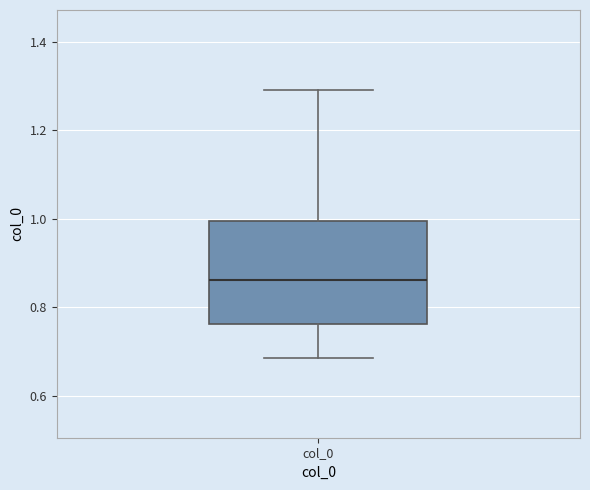

Transcribe this box plot: give where the median line is, the range the box spans, and where the two whiskers end, as read against the y-axis. The values are not printed on the chart, so give them approximately, as read against the axis.

median 0.86, box 0.76 to 1.00, whiskers 0.68 to 1.30